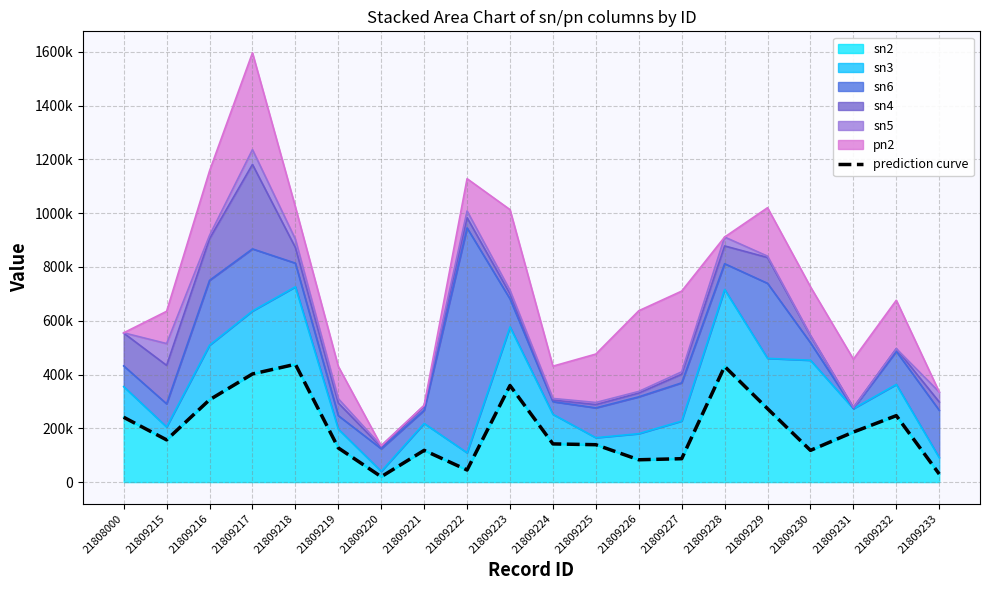

Reading left to right, list all the values displayed in this chart.

21808000=241000	21809215=157000	21809216=306000	21809217=402000	21809218=438000	21809219=127000	21809220=20000	21809221=118000	21809222=45000	21809223=359000	21809224=142000	21809225=139000	21809226=83000	21809227=87000	21809228=430000	21809229=273000	21809230=118000	21809231=186000	21809232=247000	21809233=30000